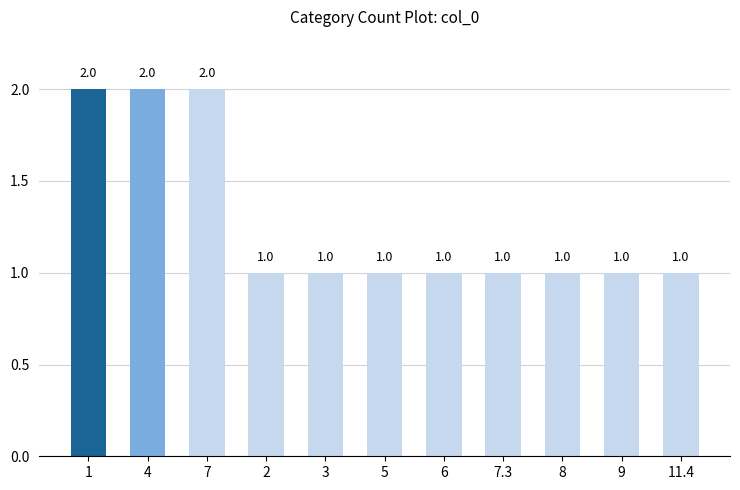

How many values exceed 1?

3